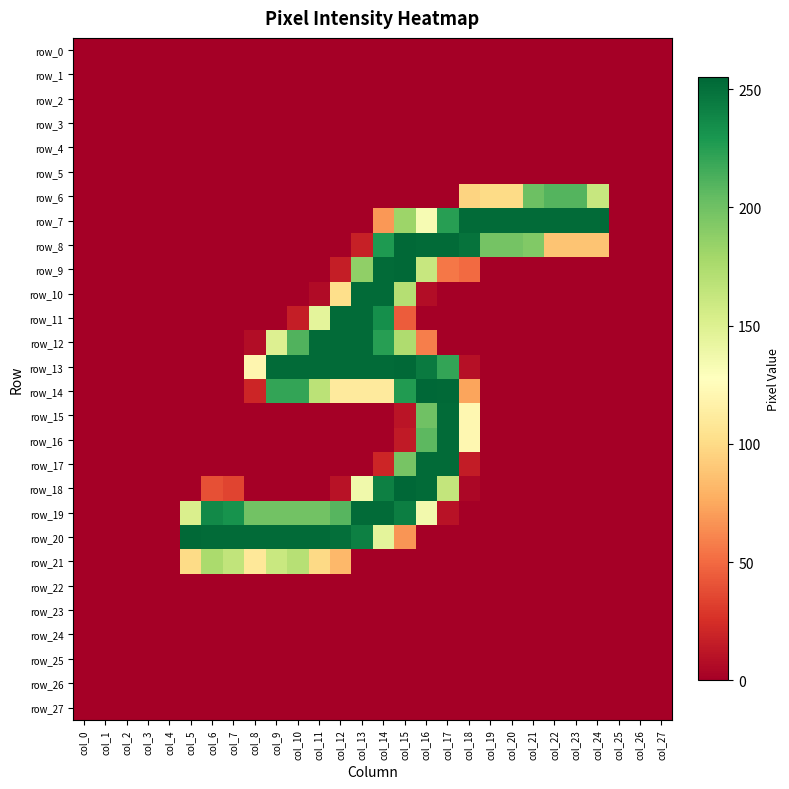

Reading left to right, what are all the values shown in this chart?

row_0: 0	0	0	0	0	0	0	0	0	0	0	0	0	0	0	0	0	0	0	0	0	0	0	0	0	0	0	0
row_1: 0	0	0	0	0	0	0	0	0	0	0	0	0	0	0	0	0	0	0	0	0	0	0	0	0	0	0	0
row_2: 0	0	0	0	0	0	0	0	0	0	0	0	0	0	0	0	0	0	0	0	0	0	0	0	0	0	0	0
row_3: 0	0	0	0	0	0	0	0	0	0	0	0	0	0	0	0	0	0	0	0	0	0	0	0	0	0	0	0
row_4: 0	0	0	0	0	0	0	0	0	0	0	0	0	0	0	0	0	0	0	0	0	0	0	0	0	0	0	0
row_5: 0	0	0	0	0	0	0	0	0	0	0	0	0	0	0	0	0	0	0	0	0	0	0	0	0	0	0	0
row_6: 0	0	0	0	0	0	0	0	0	0	0	0	0	0	0	0	0	0	96	100	100	201	210	210	162	0	0	0
row_7: 0	0	0	0	0	0	0	0	0	0	0	0	0	0	68	182	133	225	253	253	253	253	253	253	253	0	0	0
row_8: 0	0	0	0	0	0	0	0	0	0	0	0	0	17	228	254	253	253	249	198	198	193	88	88	88	0	0	0
row_9: 0	0	0	0	0	0	0	0	0	0	0	0	16	187	253	254	162	55	50	0	0	0	0	0	0	0	0	0
row_10: 0	0	0	0	0	0	0	0	0	0	0	6	102	253	253	171	7	0	0	0	0	0	0	0	0	0	0	0
row_11: 0	0	0	0	0	0	0	0	0	0	16	145	253	253	234	44	0	0	0	0	0	0	0	0	0	0	0	0
row_12: 0	0	0	0	0	0	0	0	7	150	211	253	253	253	225	174	58	0	0	0	0	0	0	0	0	0	0	0
row_13: 0	0	0	0	0	0	0	0	120	253	253	253	253	253	253	254	245	221	9	0	0	0	0	0	0	0	0	0
row_14: 0	0	0	0	0	0	0	0	20	221	221	168	111	111	111	227	255	254	73	0	0	0	0	0	0	0	0	0
row_15: 0	0	0	0	0	0	0	0	0	0	0	0	0	0	0	11	200	253	121	0	0	0	0	0	0	0	0	0
row_16: 0	0	0	0	0	0	0	0	0	0	0	0	0	0	0	14	207	253	121	0	0	0	0	0	0	0	0	0
row_17: 0	0	0	0	0	0	0	0	0	0	0	0	0	0	20	197	253	253	15	0	0	0	0	0	0	0	0	0
row_18: 0	0	0	0	0	0	39	34	0	0	0	0	10	137	242	255	253	164	4	0	0	0	0	0	0	0	0	0
row_19: 0	0	0	0	0	152	237	232	199	199	199	199	209	253	253	243	136	10	0	0	0	0	0	0	0	0	0	0
row_20: 0	0	0	0	0	254	253	253	253	253	253	253	251	242	145	67	0	0	0	0	0	0	0	0	0	0	0	0
row_21: 0	0	0	0	0	100	176	165	109	161	170	99	82	0	0	0	0	0	0	0	0	0	0	0	0	0	0	0
row_22: 0	0	0	0	0	0	0	0	0	0	0	0	0	0	0	0	0	0	0	0	0	0	0	0	0	0	0	0
row_23: 0	0	0	0	0	0	0	0	0	0	0	0	0	0	0	0	0	0	0	0	0	0	0	0	0	0	0	0
row_24: 0	0	0	0	0	0	0	0	0	0	0	0	0	0	0	0	0	0	0	0	0	0	0	0	0	0	0	0
row_25: 0	0	0	0	0	0	0	0	0	0	0	0	0	0	0	0	0	0	0	0	0	0	0	0	0	0	0	0
row_26: 0	0	0	0	0	0	0	0	0	0	0	0	0	0	0	0	0	0	0	0	0	0	0	0	0	0	0	0
row_27: 0	0	0	0	0	0	0	0	0	0	0	0	0	0	0	0	0	0	0	0	0	0	0	0	0	0	0	0